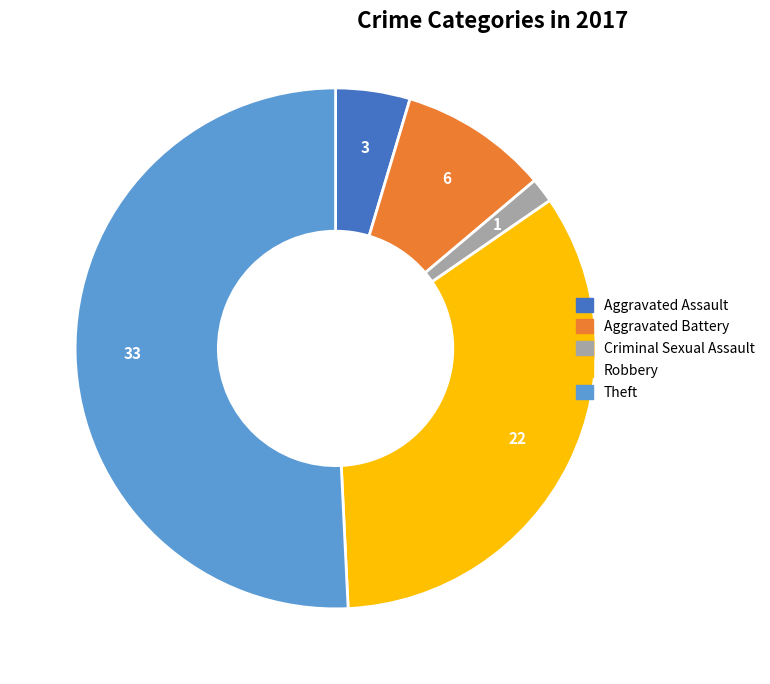

Count the number of slices in the pie.

5